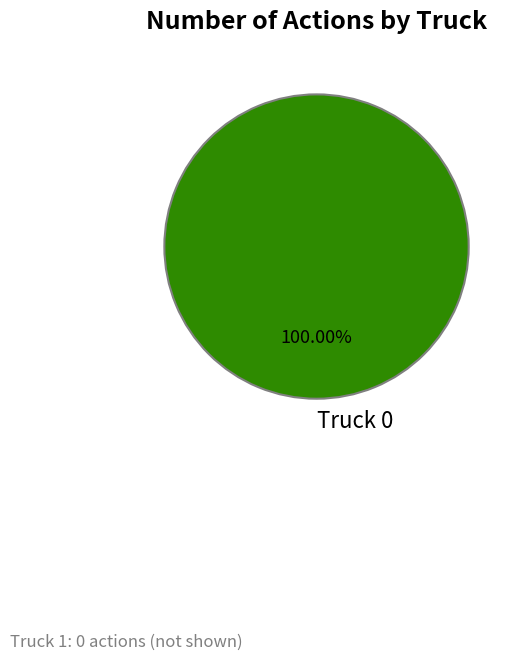

Is it true that Truck 0 is 100% of the pie?

True